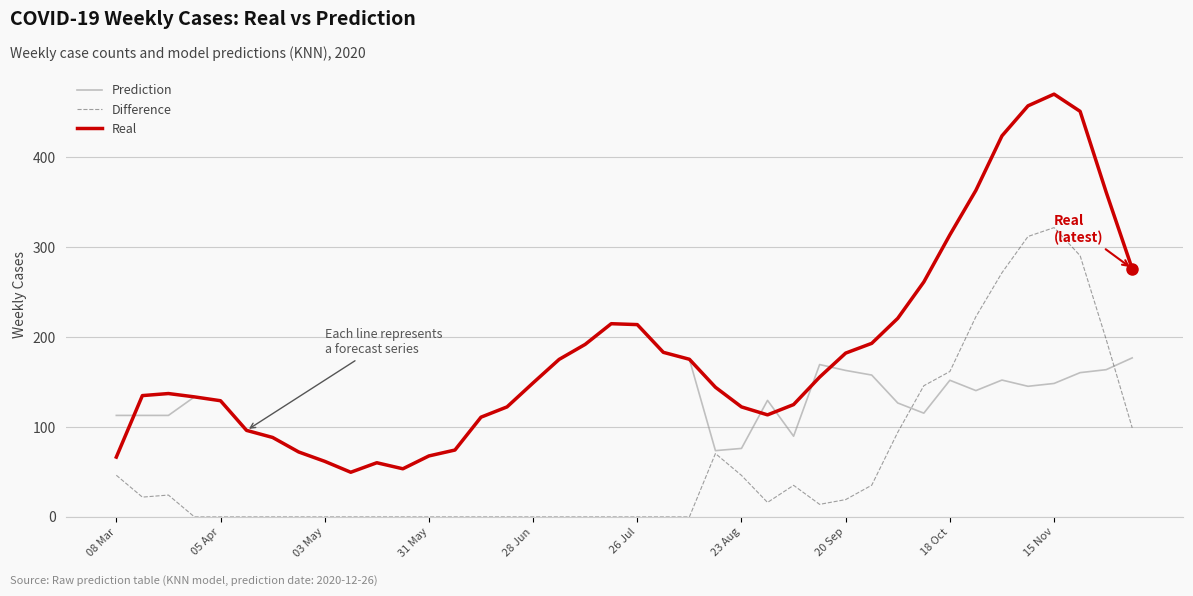

List the series in order of their overall mean, lowest first.

Difference, Prediction, Real